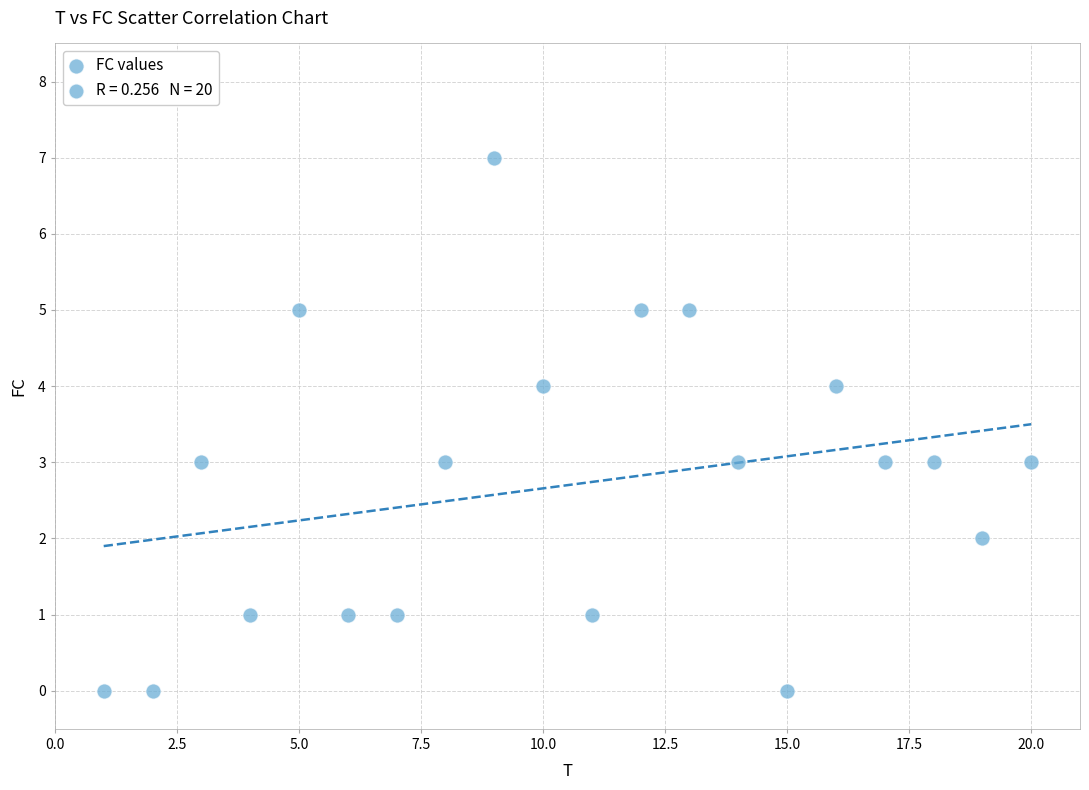

What is the range of X values (max minus min)?

19